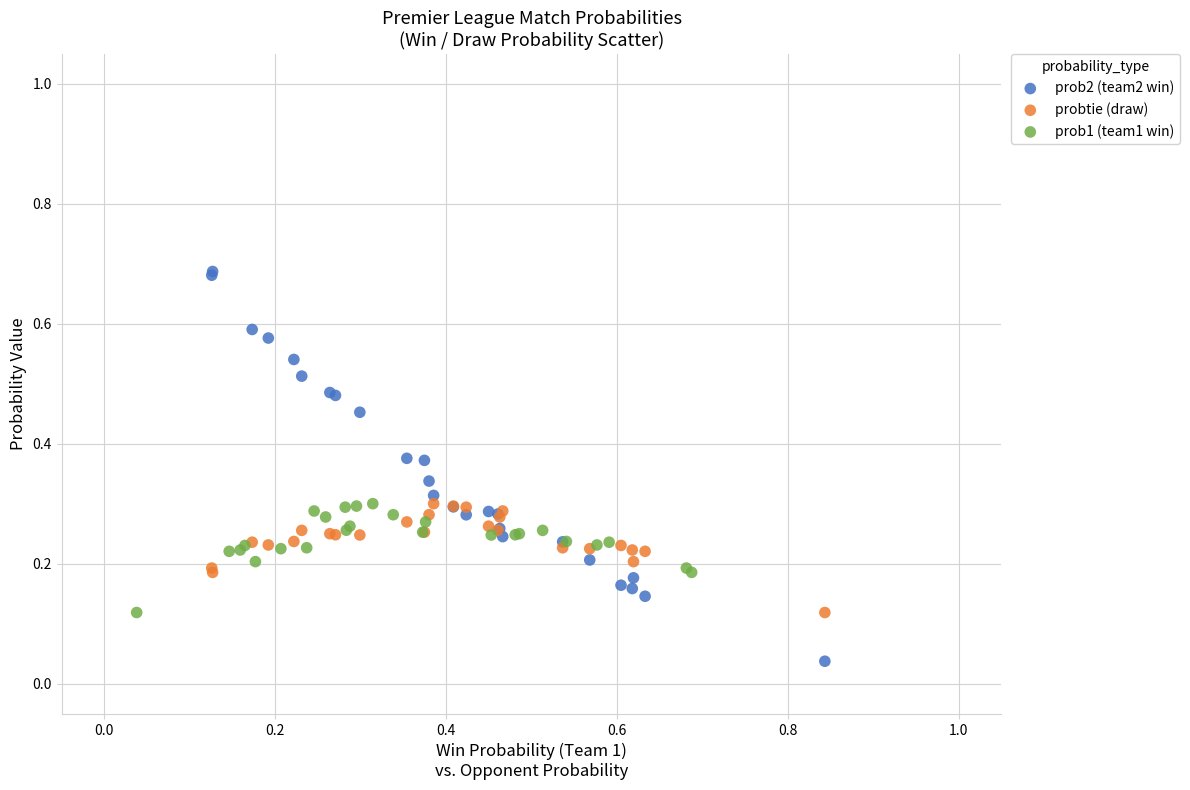

Which series has the largest Y range (max minus min)?

prob2 (team2 win)